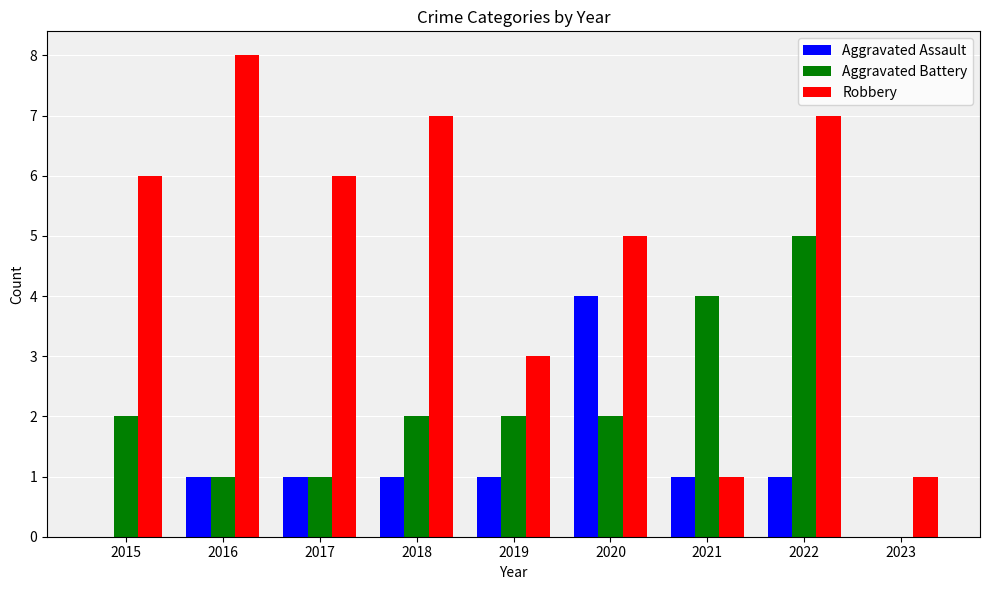

What is the sum of the Aggravated Assault values at 2018 and 2023?

1